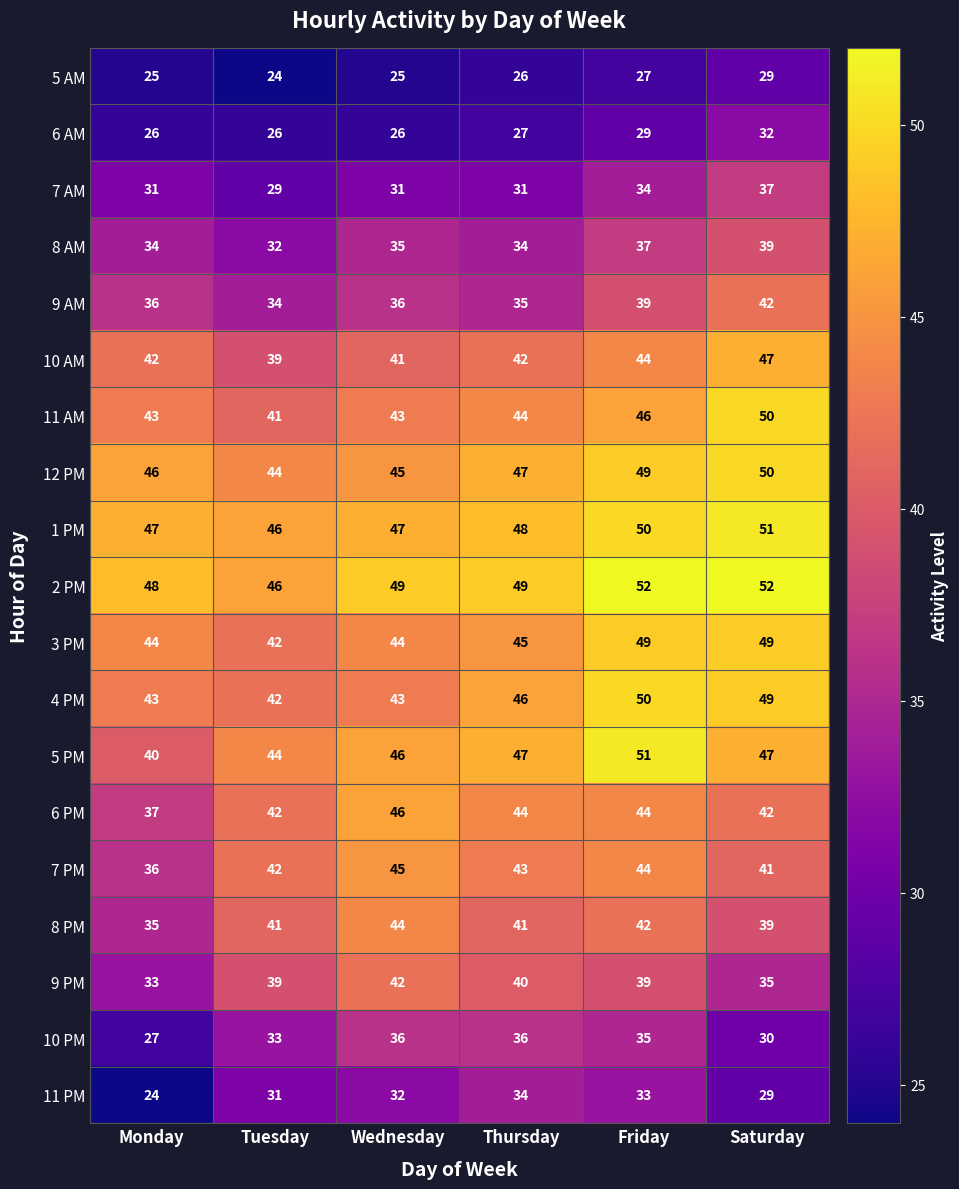

What is the average value of the 12 PM series?

47